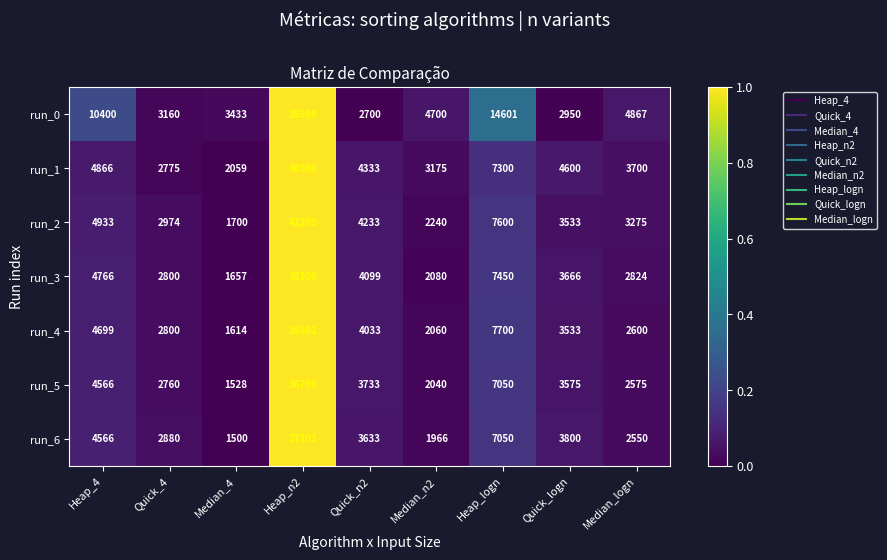

How many values in the run_3 series are below 3666?

4